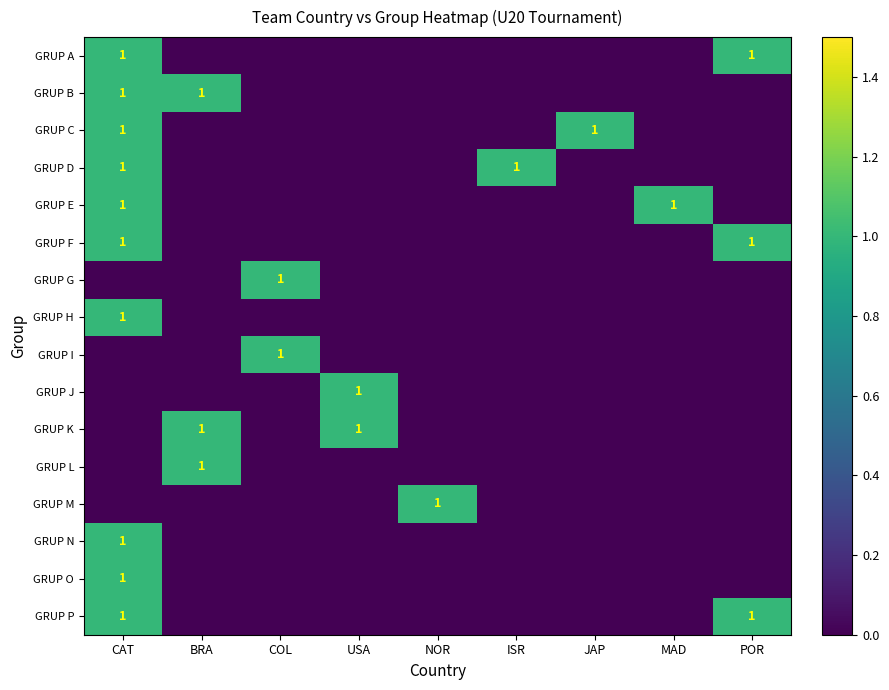

What is the maximum value shown in the chart?

1